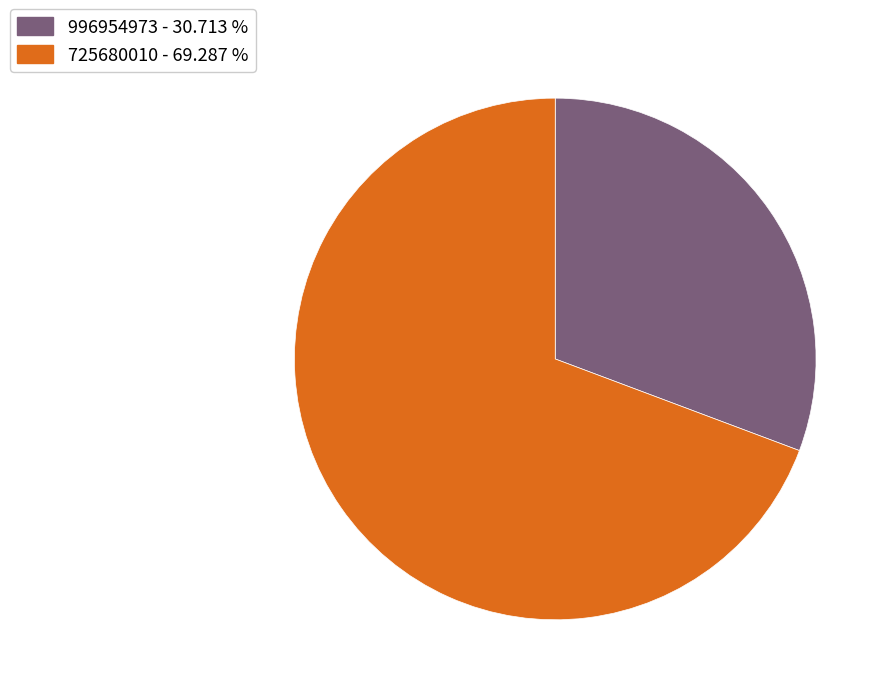

Is there a majority slice in this chart?

Yes